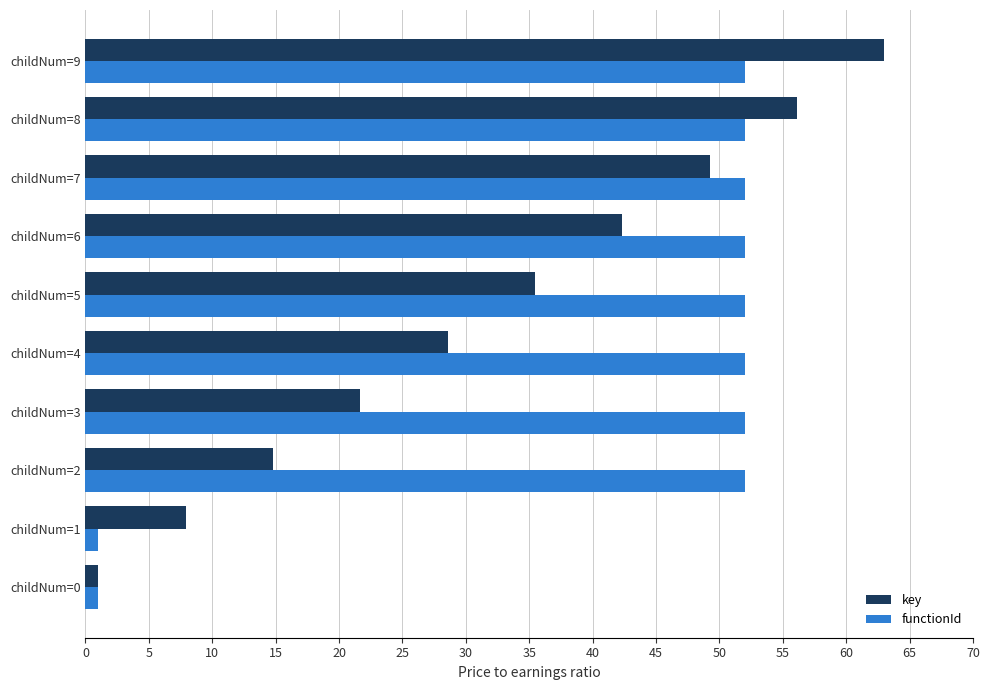

What are all the series names shown in the legend?

key, functionId